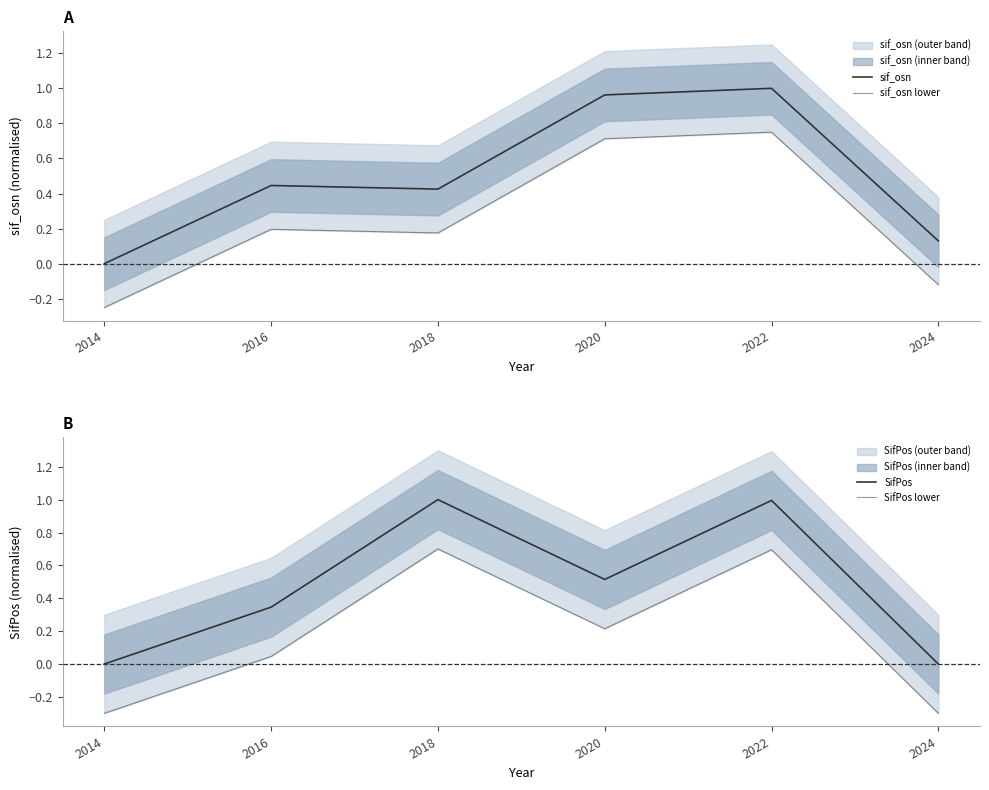

What is the sum of all SifPos lower values?

1.1